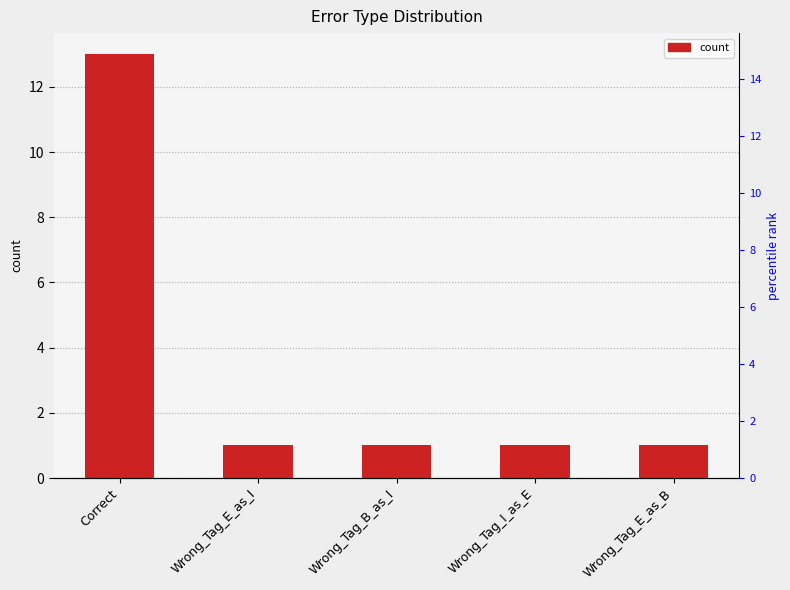

How many bars are there in total?

5